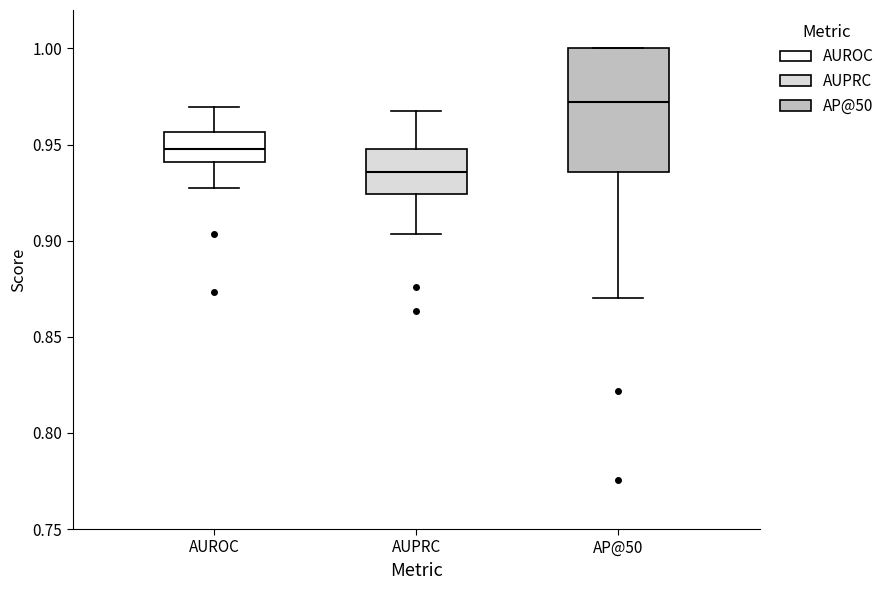

Where does the lower whisker of the box for AUROC end on the y-axis? The values are not printed on the chart, so give them approximately, as read against the axis.

0.925